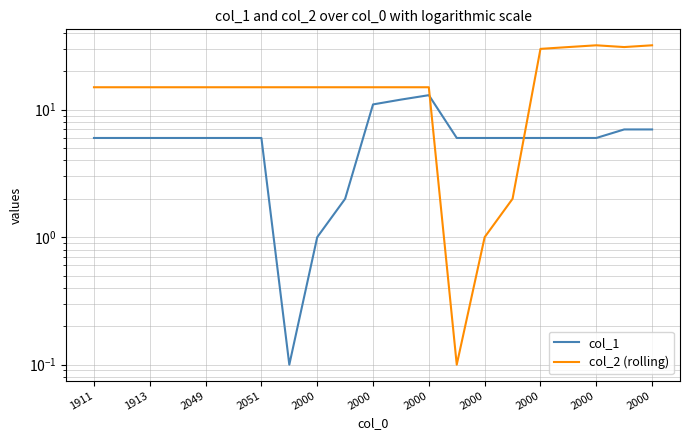

Is the value of col_2 (rolling) at 20 greater than the value of col_1 at 11?

Yes